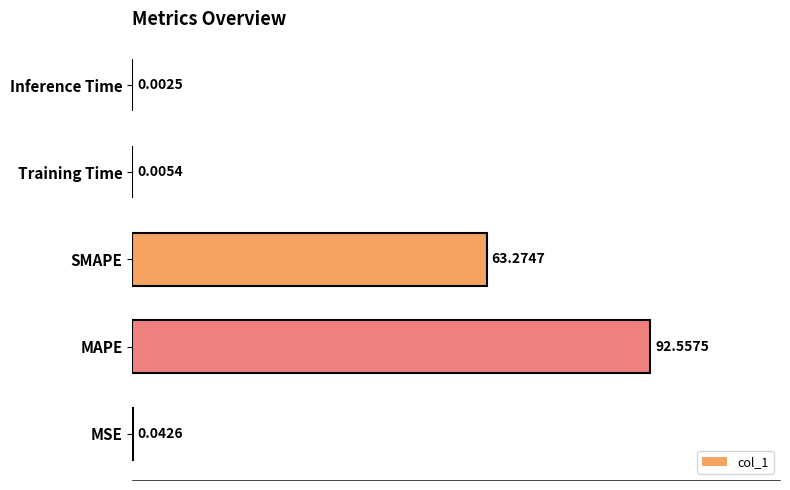

What is the sum of all values?

155.9